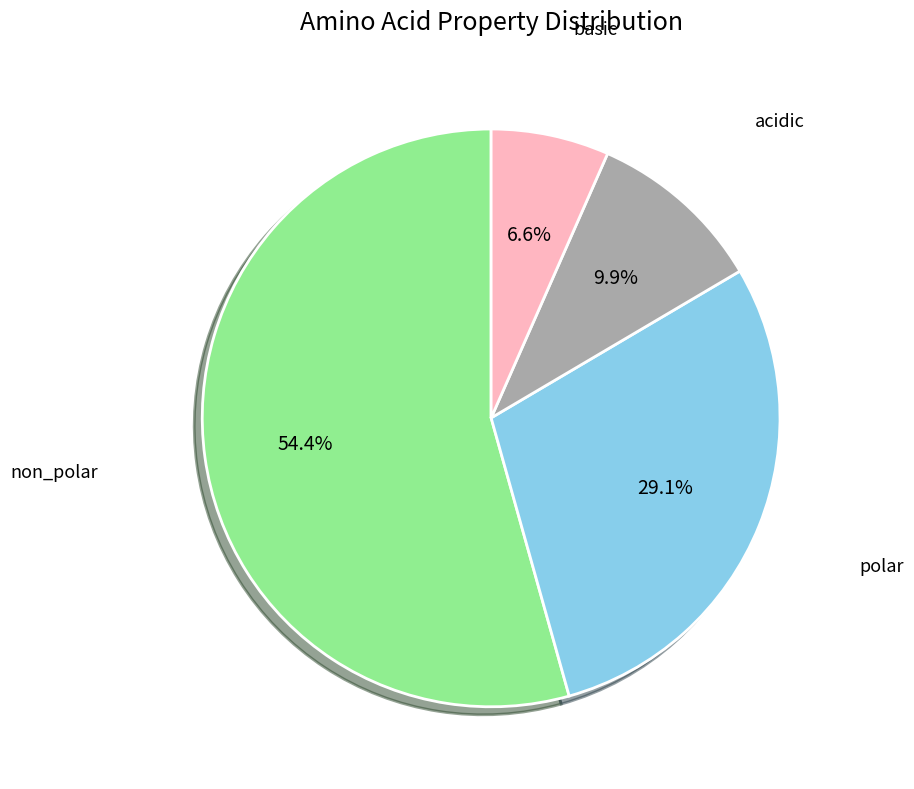

What is the largest slice in the pie chart?

non_polar